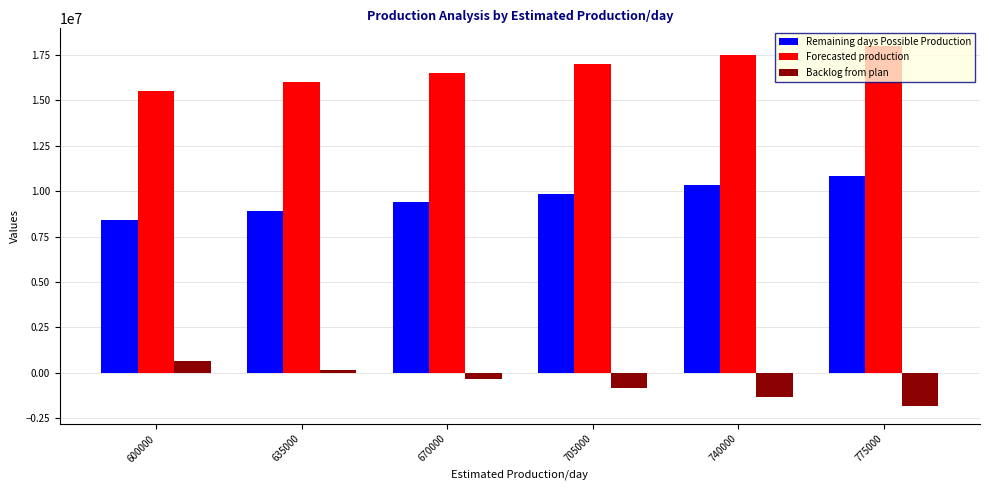

How many categories are shown in the chart?

6